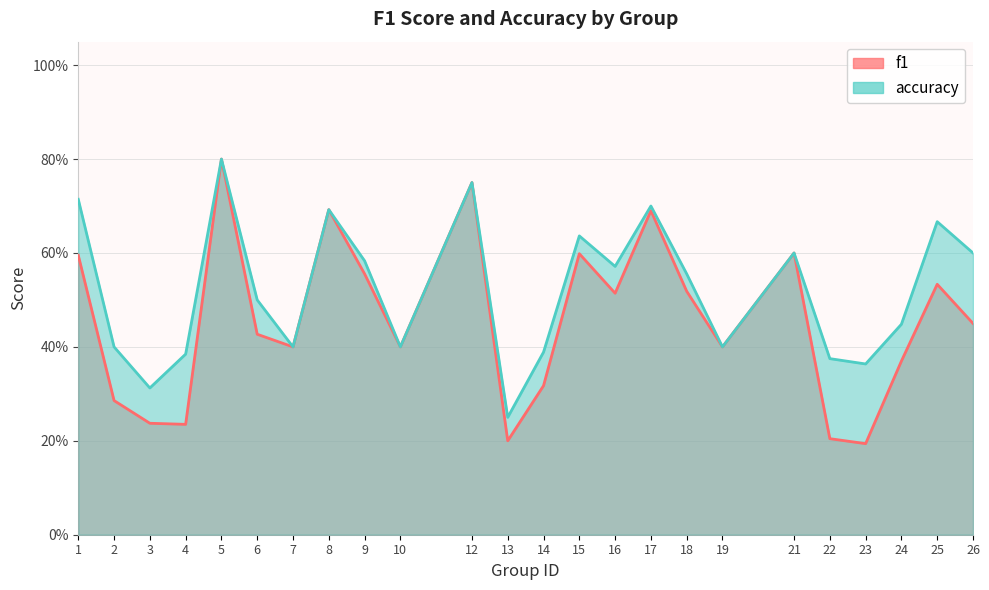

Is it true that accuracy equals 0.7 at 14?

False